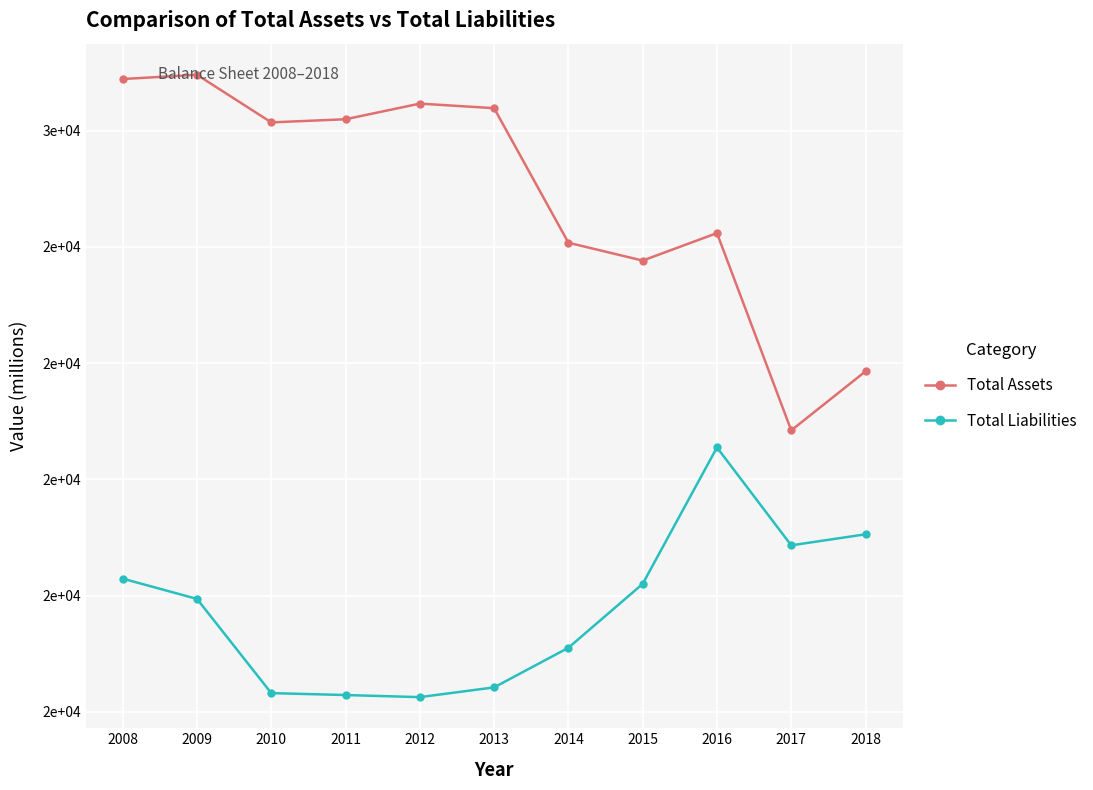

Reading left to right, transcribe all the data shown in this chart.

Total Assets: 26889	26962	26143	26197	26466	26387	24072	23765	24238	20843	21859
Total Liabilities: 18292	17943	16322	16289	16253	16421	17102	18202	20549	18865	19055